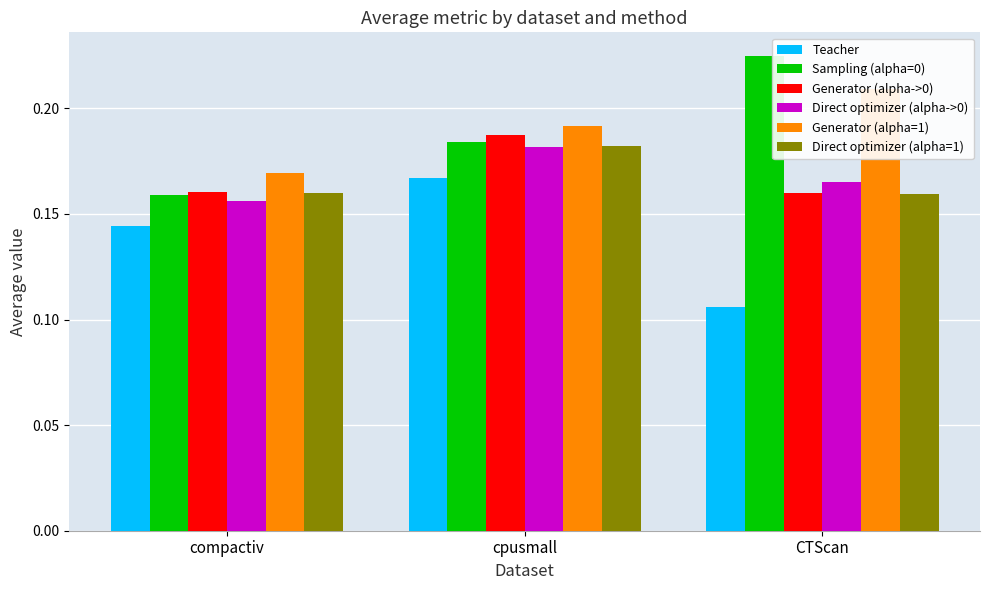

What is the minimum value shown in the chart?

0.1